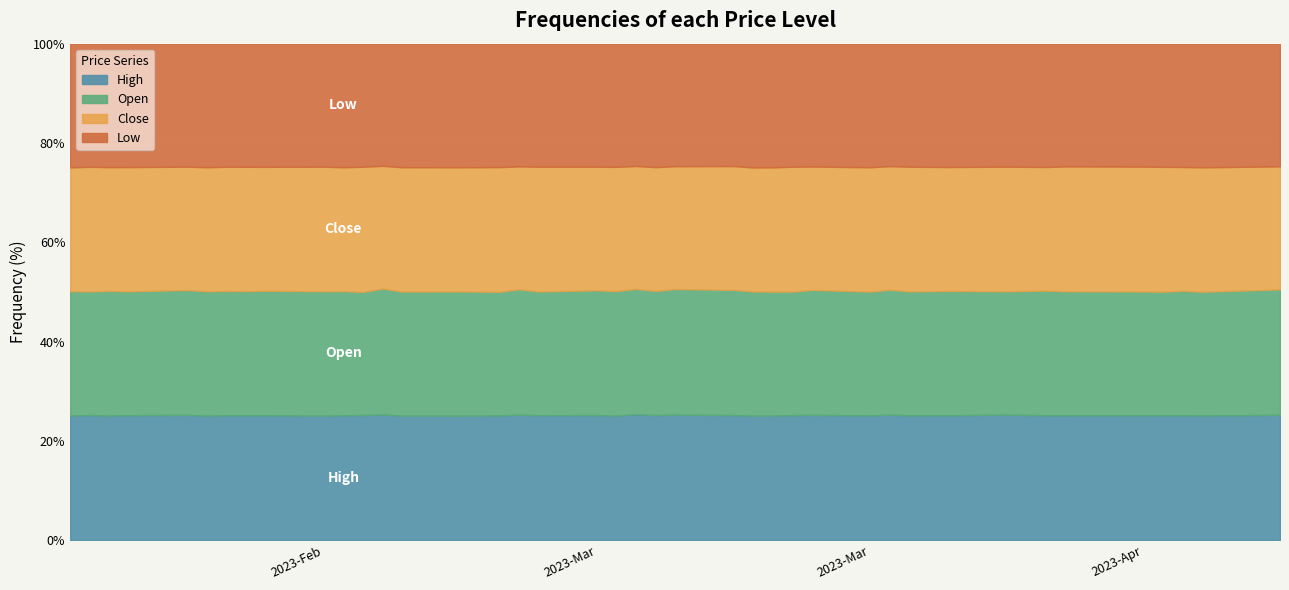

Is the value of Open at 2023-03-16 greater than the value of Close at 2023-03-28?

Yes